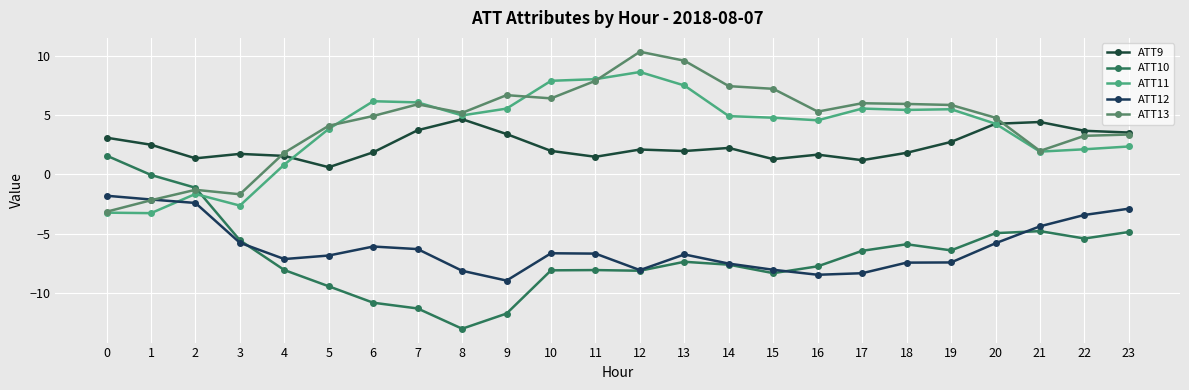

What value does the ATT13 series have at 17?

6.0